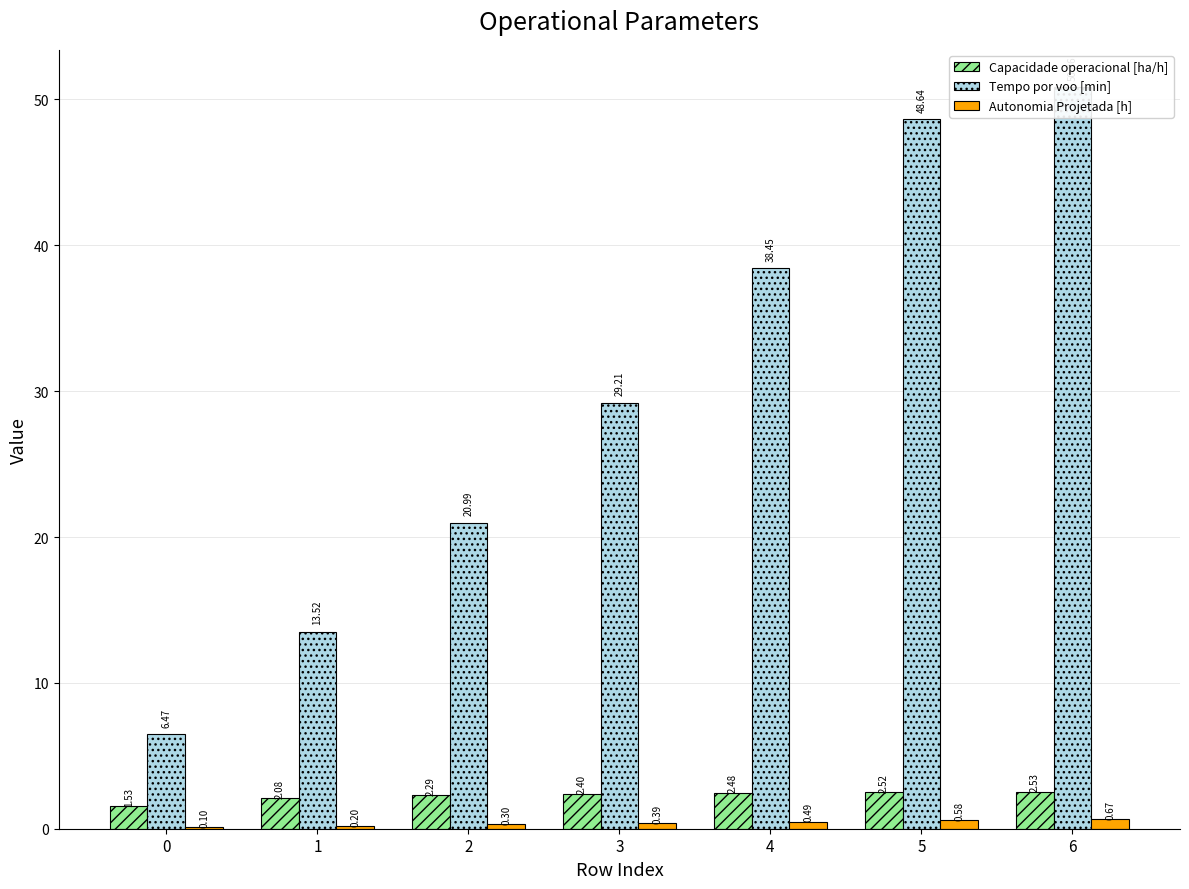

What is the sum of the Capacidade operacional [ha/h] values at 0 and 1?

3.6